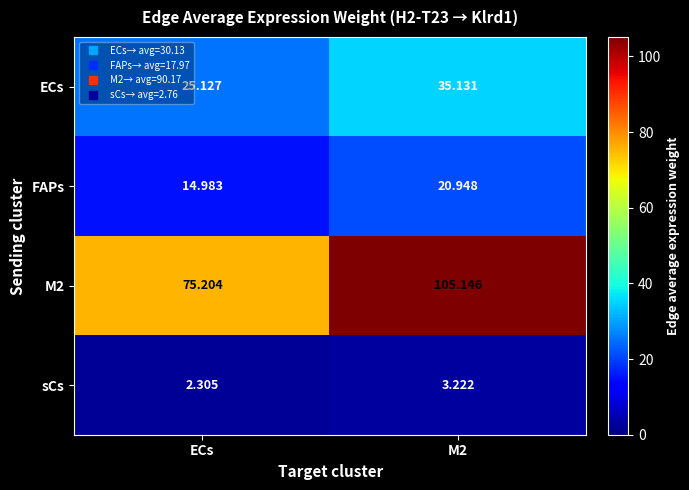

Where is sCs nearest to the value 2?

ECs